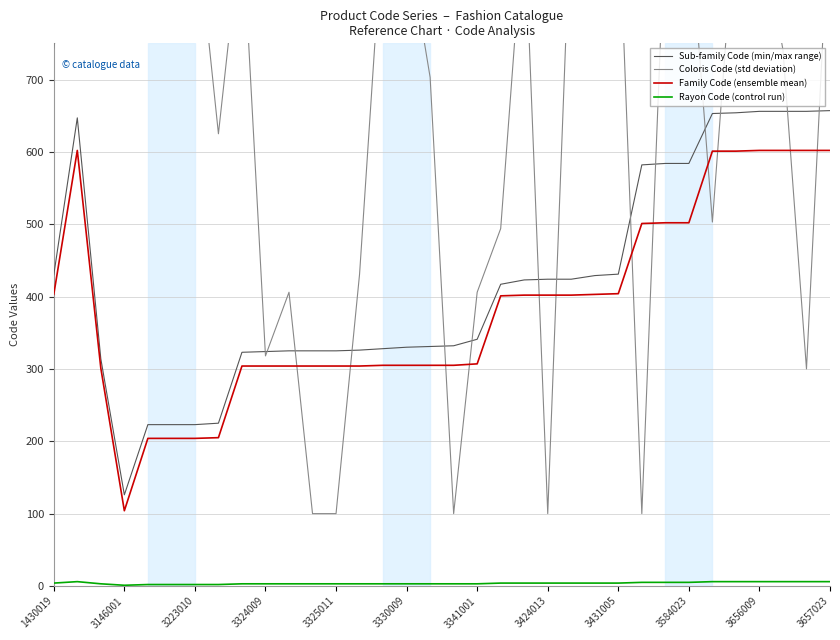

What is the minimum value for Sub-family Code (min/max range)?

126